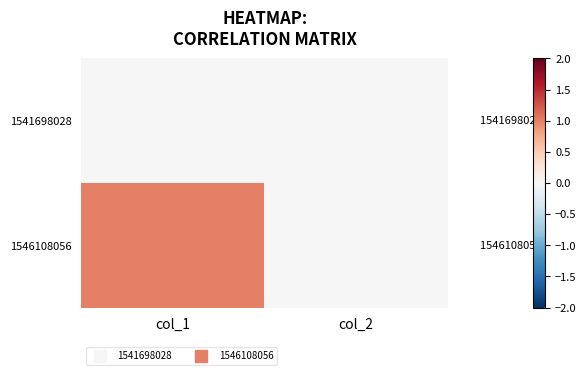

The value of 1546108056 at col_1 is 1. True or false?

True